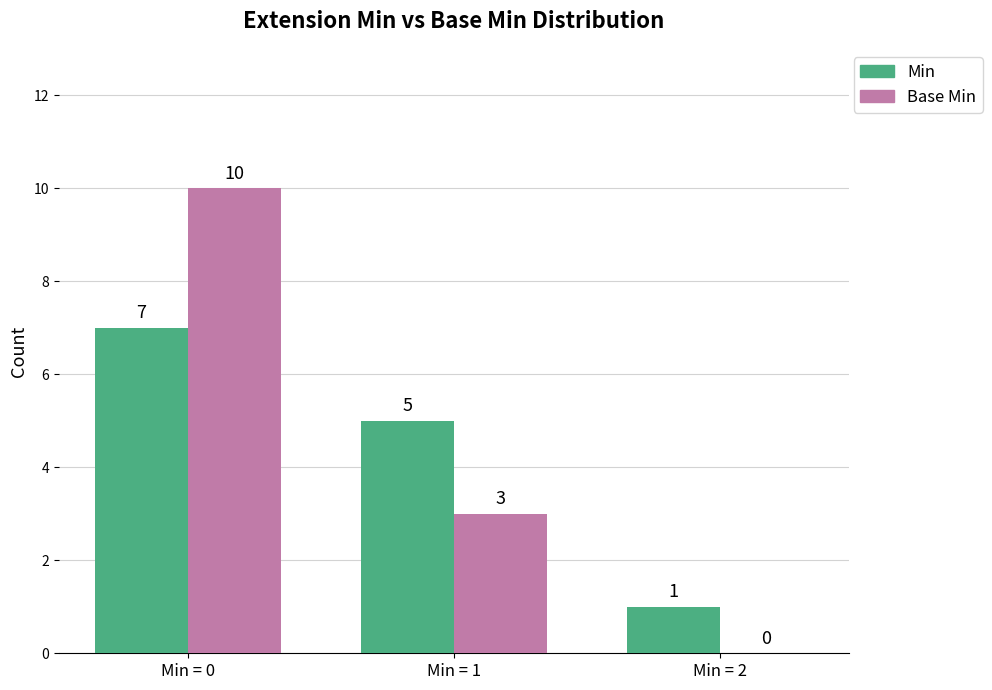

What is the sum of all Min values?

13